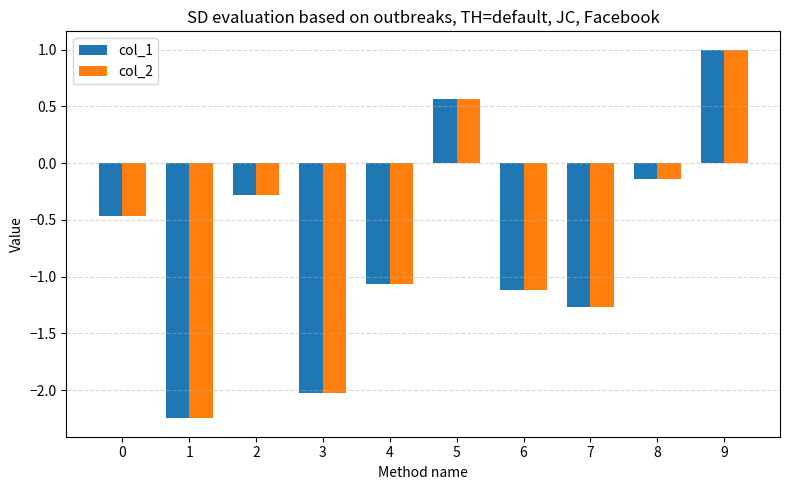

What are all the series names shown in the legend?

col_1, col_2